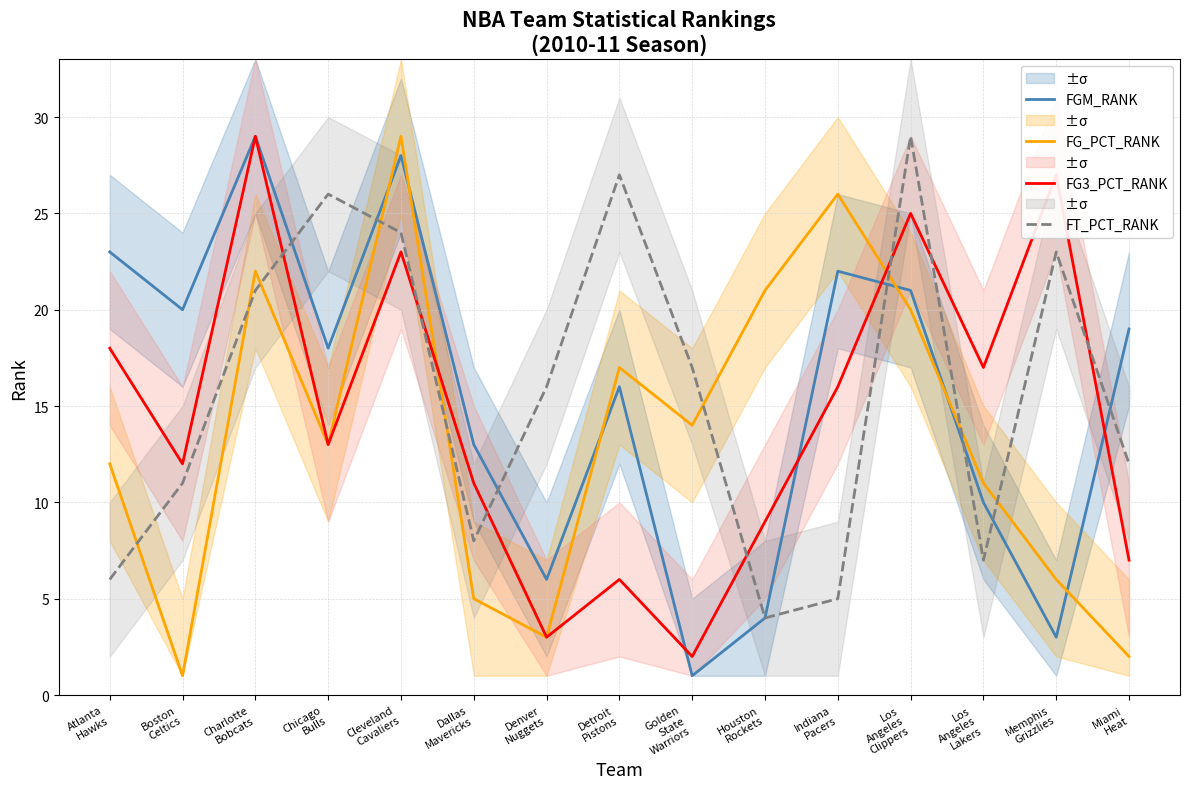

Is the value of FG3_PCT_RANK at Memphis
Grizzlies greater than the value of FT_PCT_RANK at Boston
Celtics?

Yes